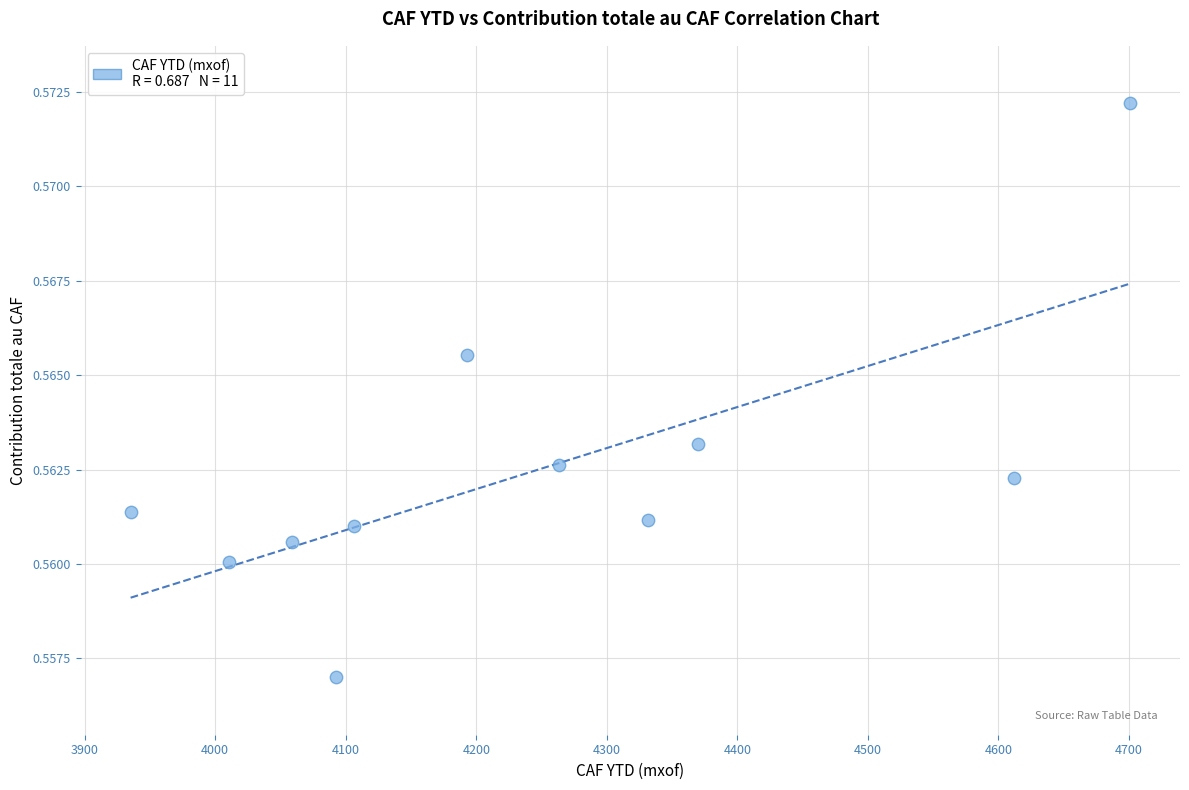

What is the average X value?

4243.1